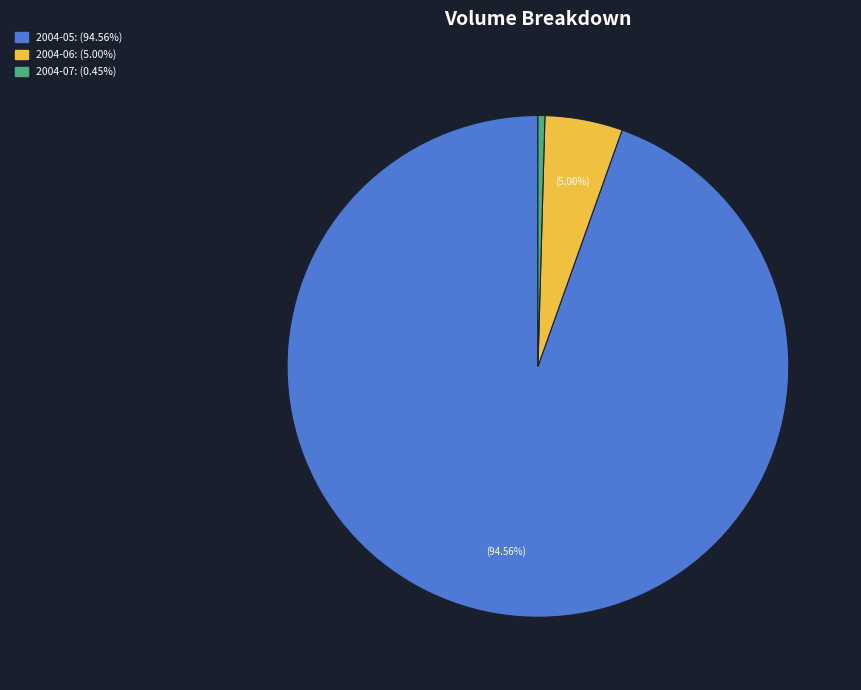

Is there any slice that represents more than half of the pie?

Yes